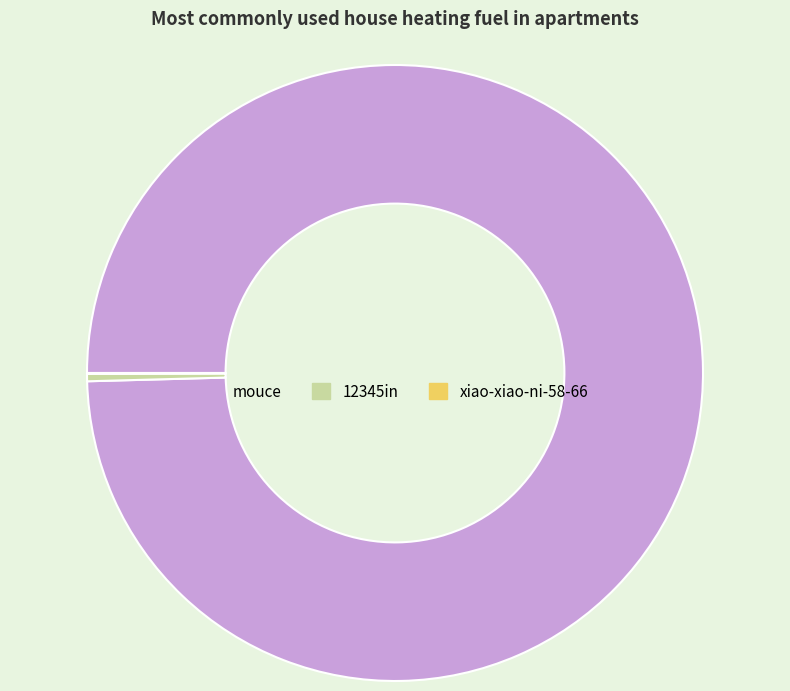

Do 12345in and mouce together represent more than half of the pie?

Yes